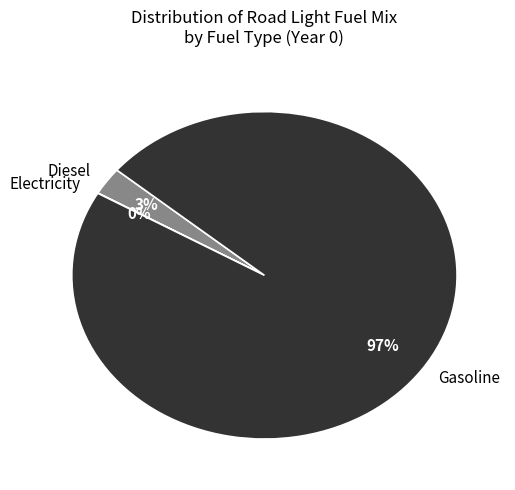

Combined, do Gasoline and Diesel account for over 50%?

Yes